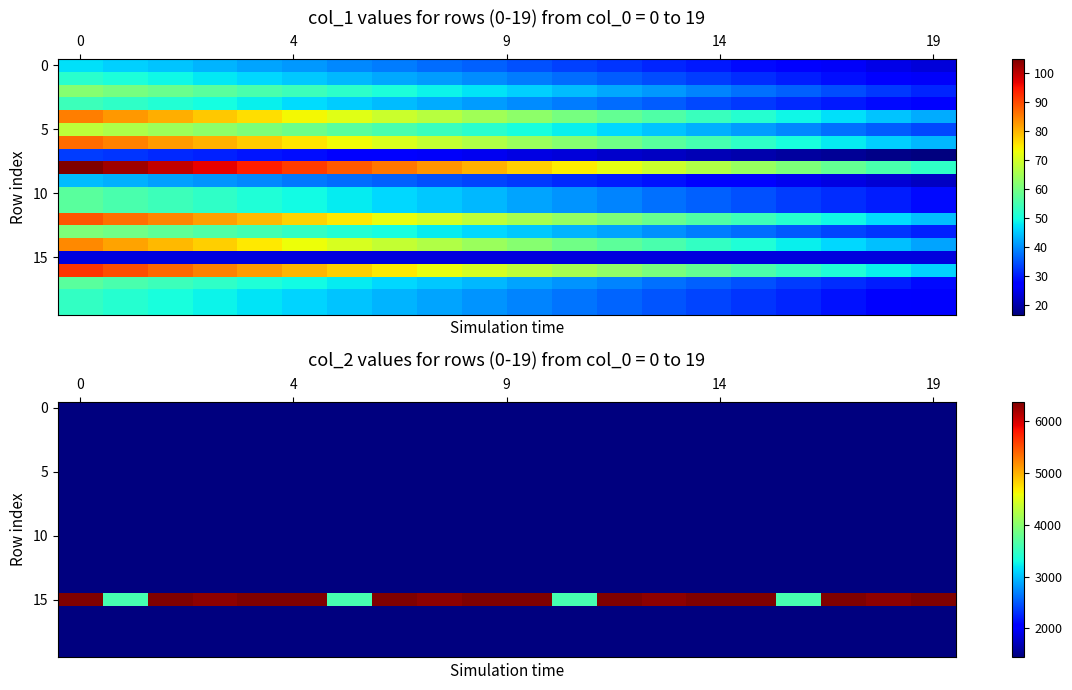

Read the 5 value at 0.

1438